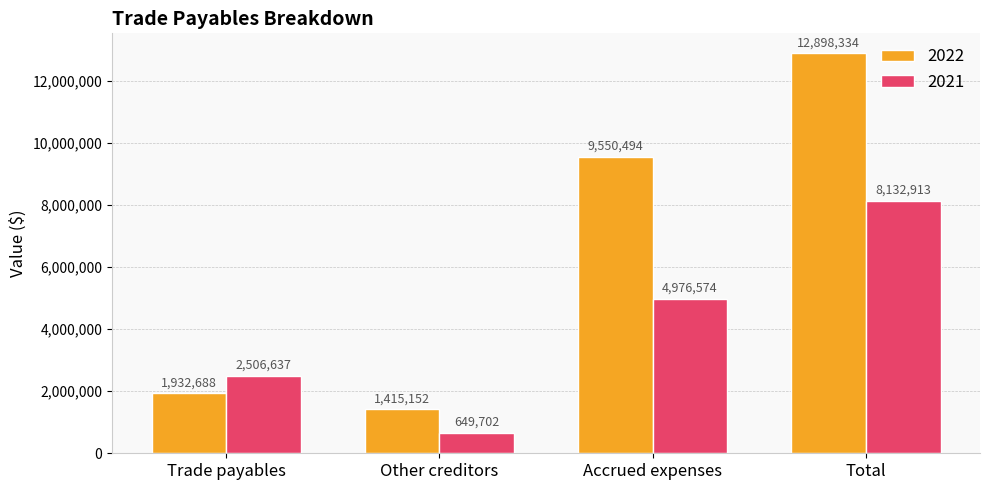

How many data points does each series have?

4